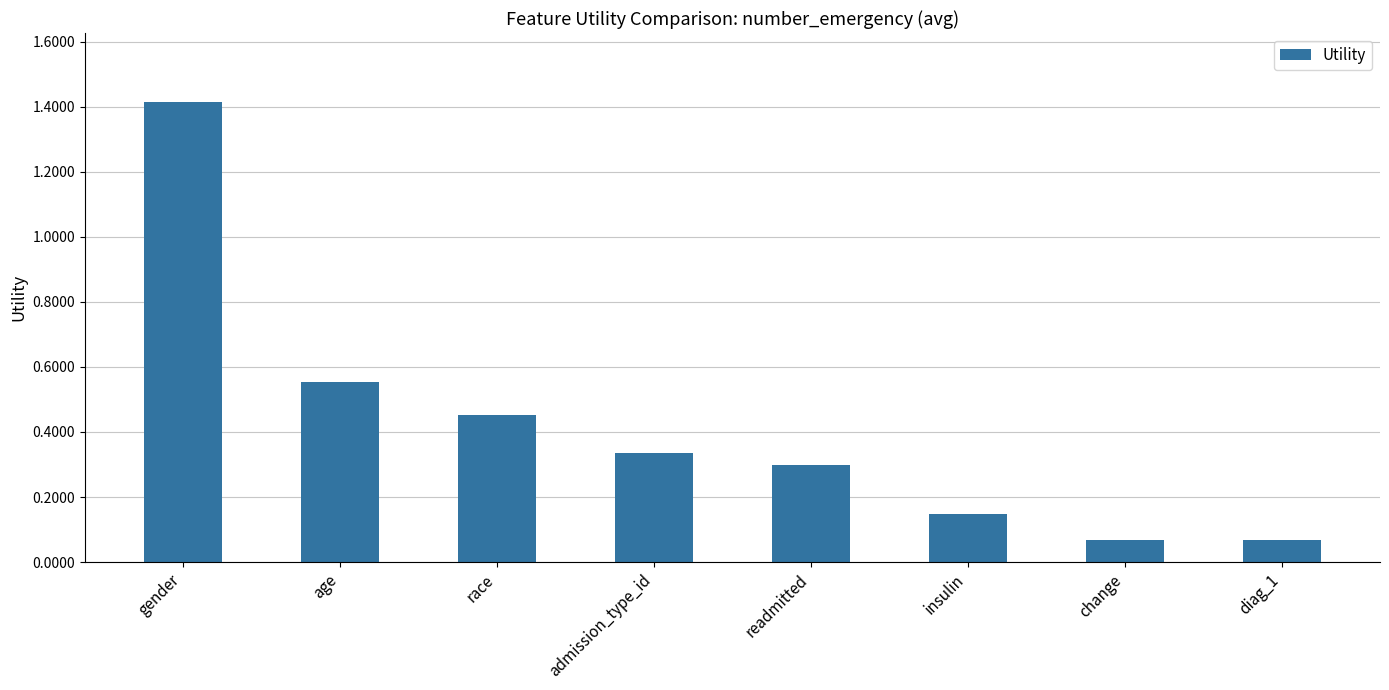

What is the label of the 5th bar from the right?

admission_type_id